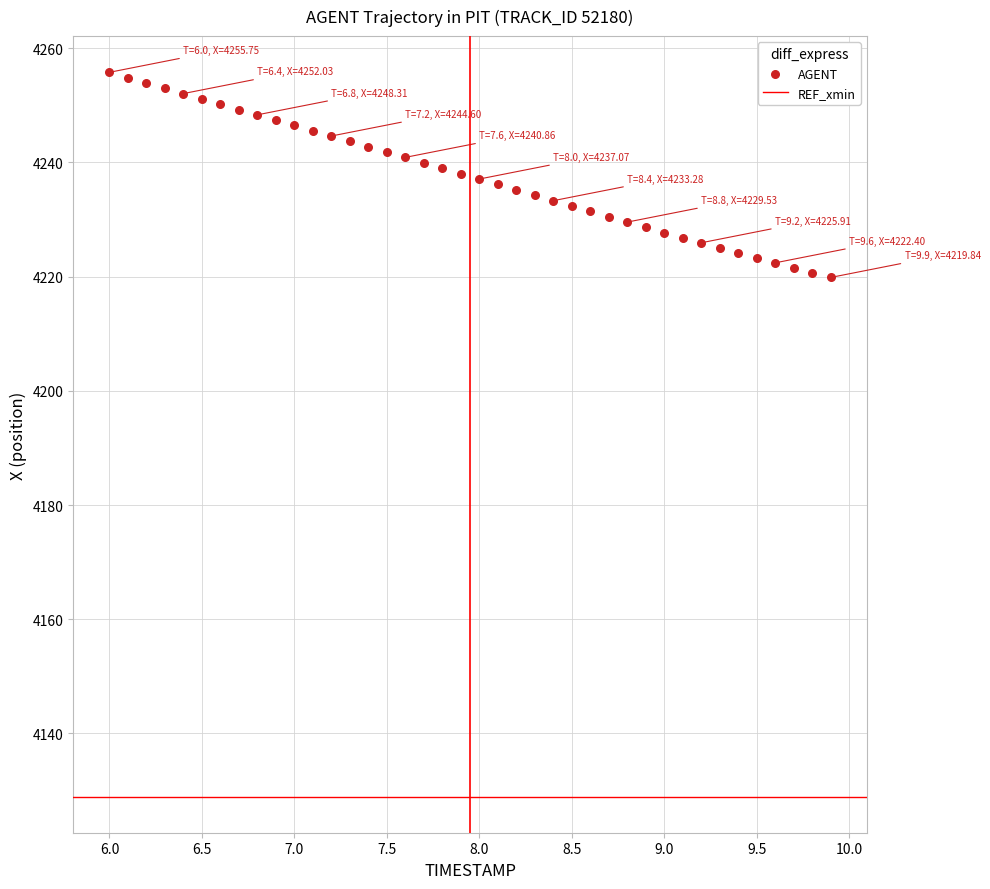

What is the range of X values (max minus min)?

3.9